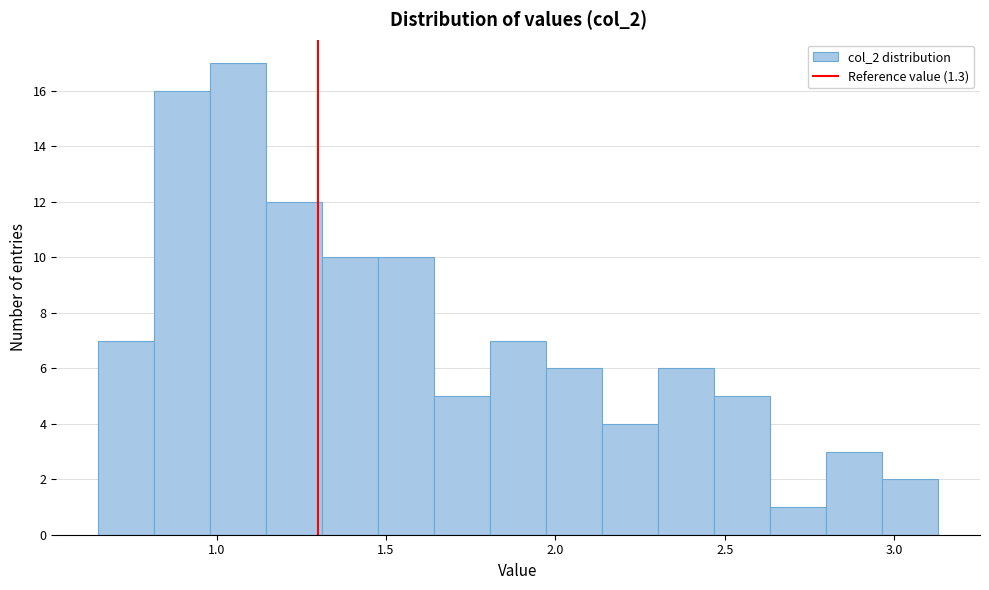

Read against the x-axis, roughly where is the centre of the tallest bar?

1.05